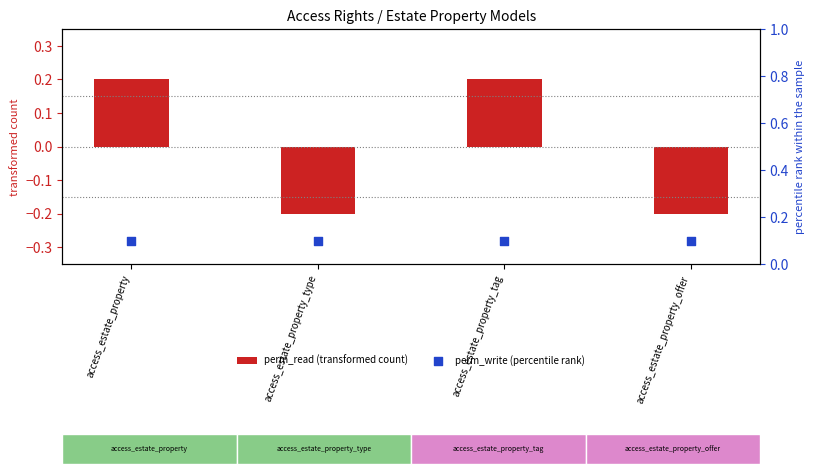

Which series has the widest spread of Y values?

perm_read (transformed count)